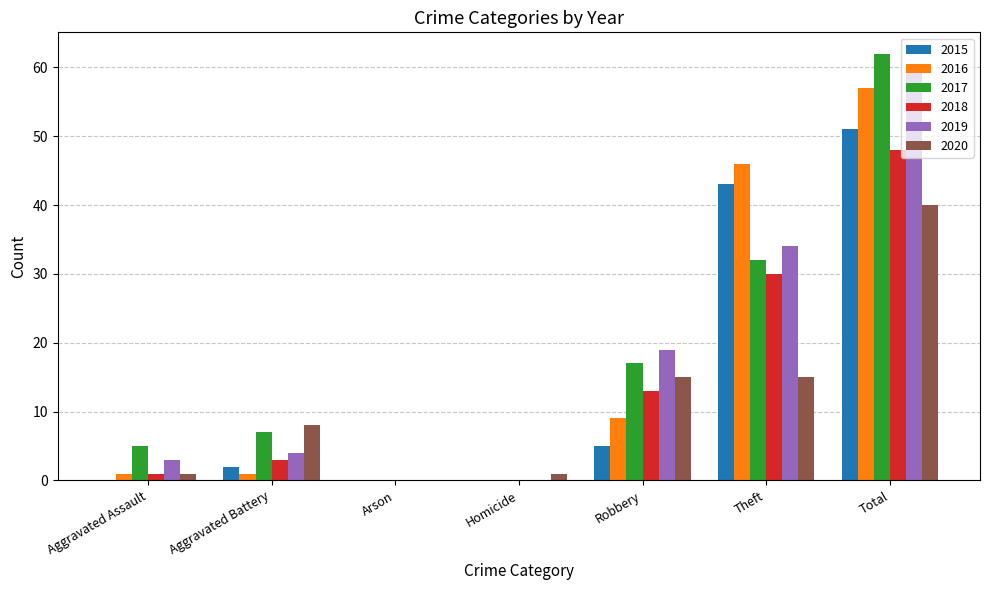

Does the chart contain stacked bars?

No